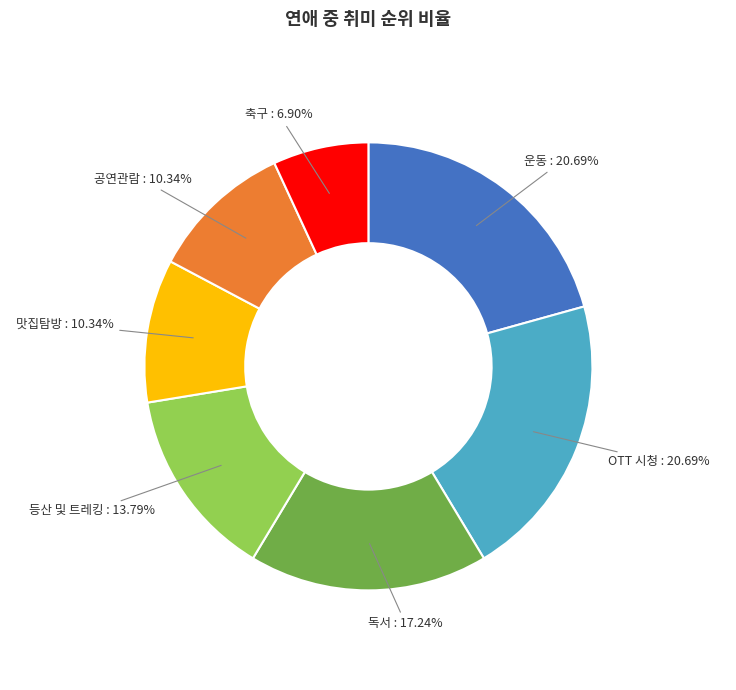

Does any single category account for the majority?

No